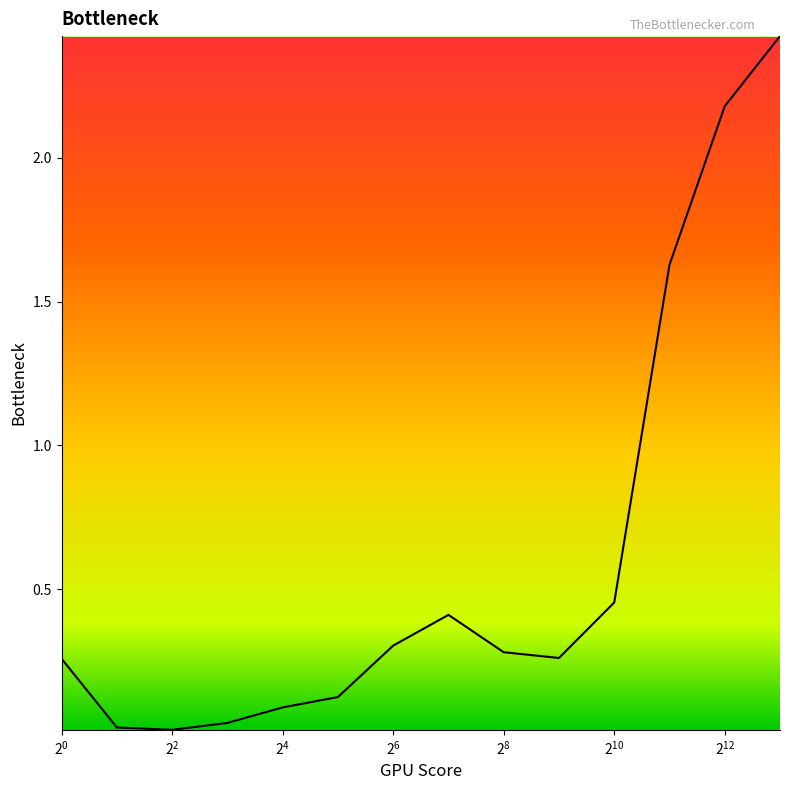

What is the maximum value shown in the chart?

2.4